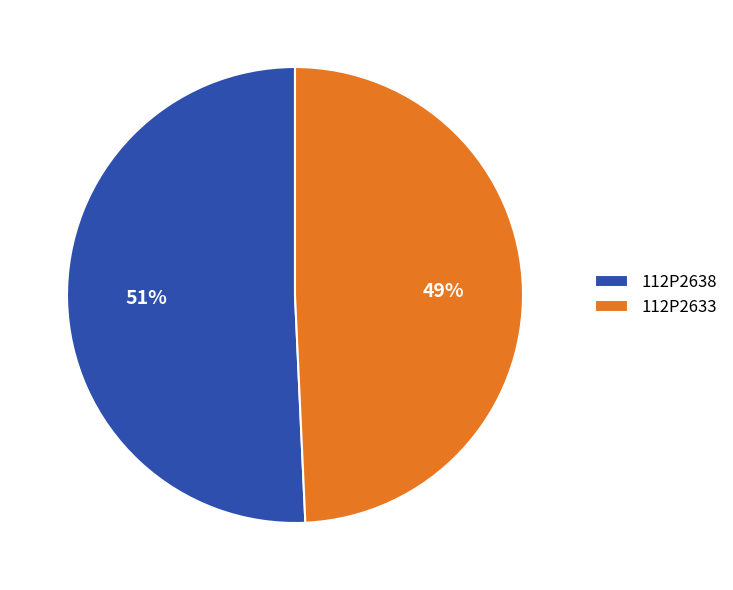

True or false: 112P2633 accounts for 49% of the total.

True